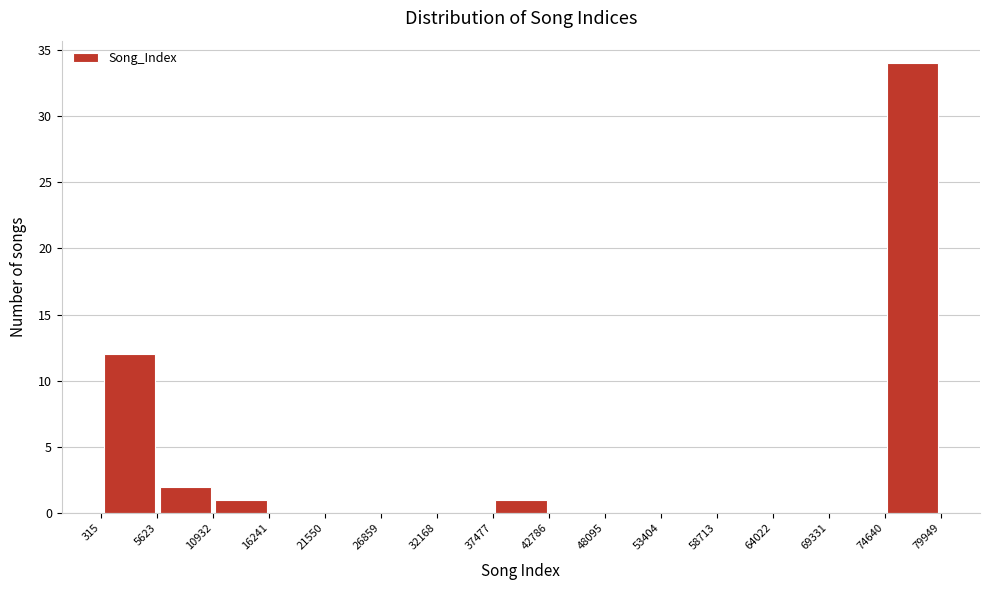

Which range on the x-axis has the tallest bar?

74640 to 79949